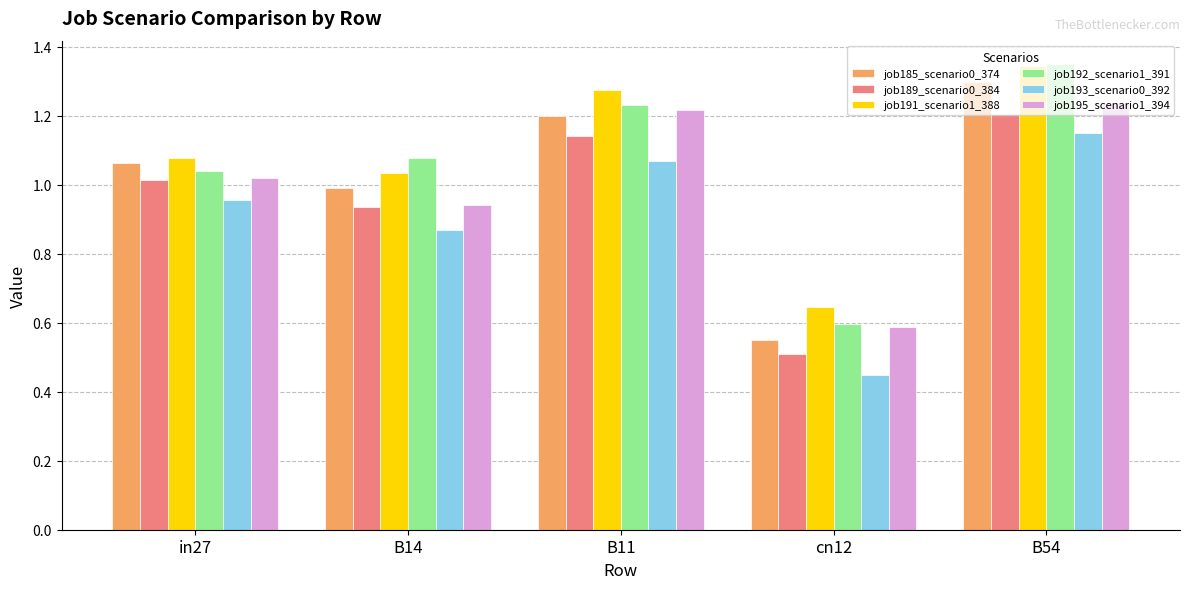

Rank the categories by job185_scenario0_374 value from lowest to highest.

cn12, B14, in27, B11, B54